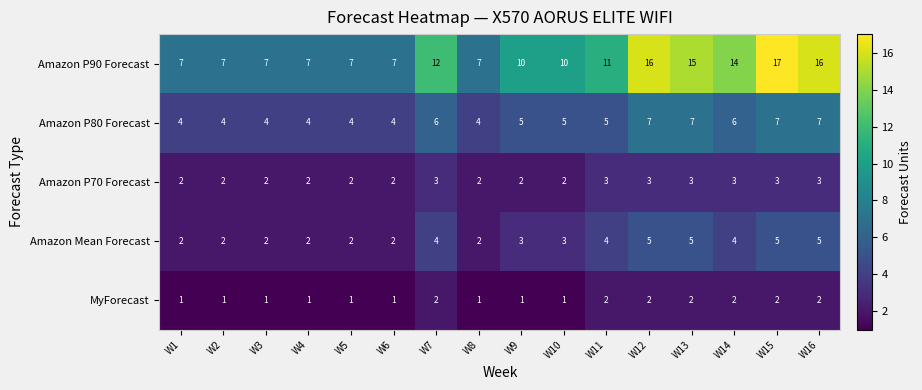

What is the average value of the Amazon P80 Forecast series?

5